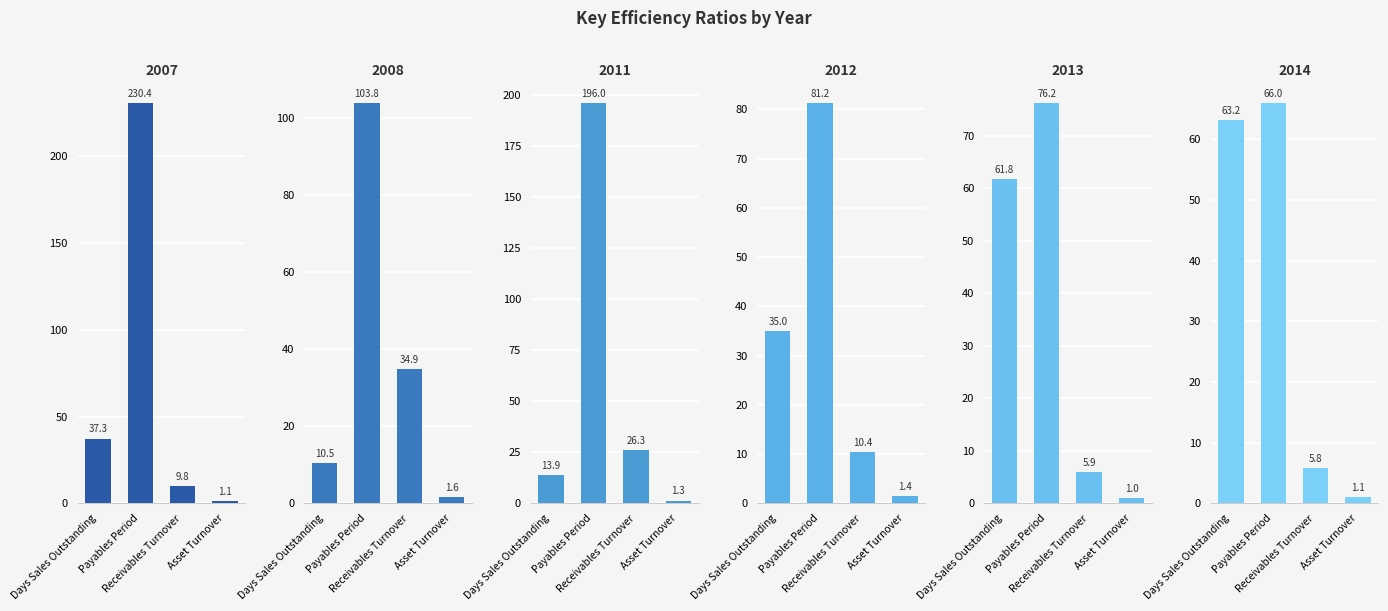

Which series has the largest total across all categories?

2007